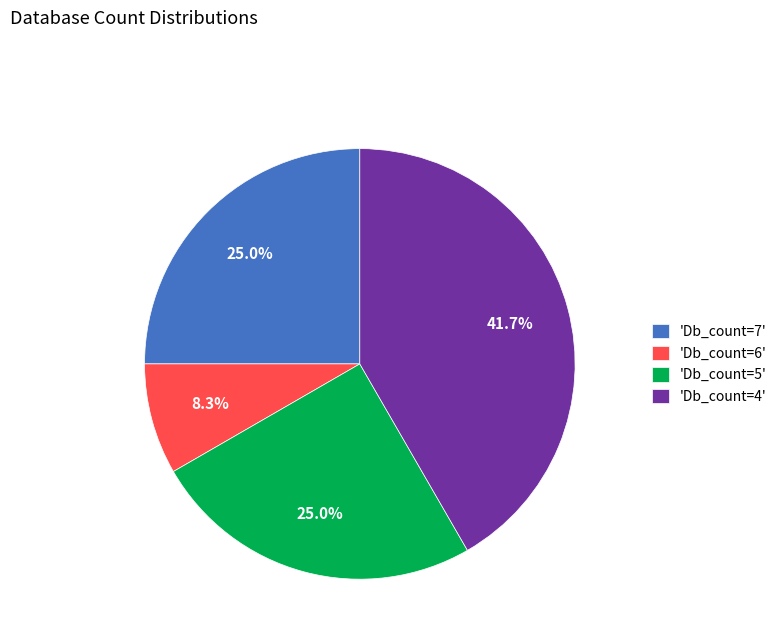

Does any single category account for the majority?

No